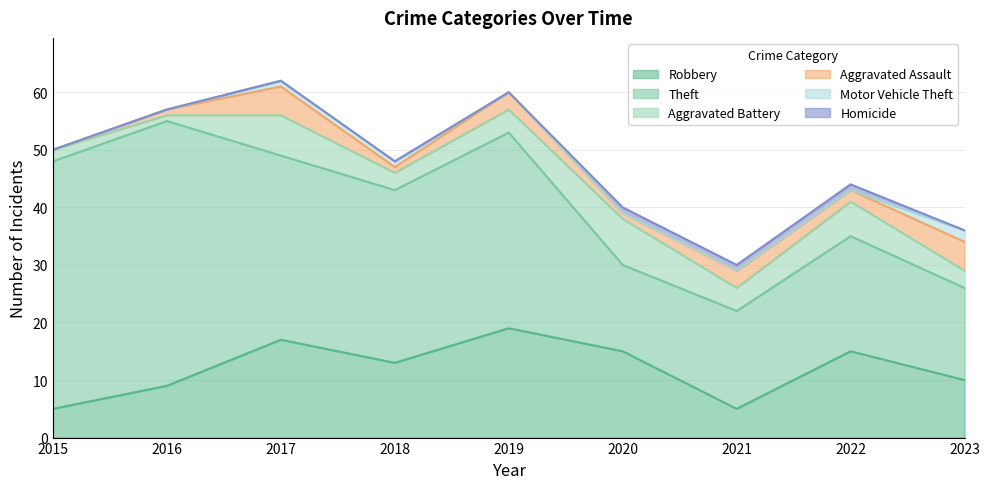

Reading left to right, transcribe all the data shown in this chart.

Robbery: 5	9	17	13	19	15	5	15	10
Theft: 43	46	32	30	34	15	17	20	16
Aggravated Battery: 2	1	7	3	4	8	4	6	3
Aggravated Assault: 0	1	5	1	3	1	3	2	5
Motor Vehicle Theft: 0	0	1	1	0	0	0	0	2
Homicide: 0	0	0	0	0	1	1	1	0